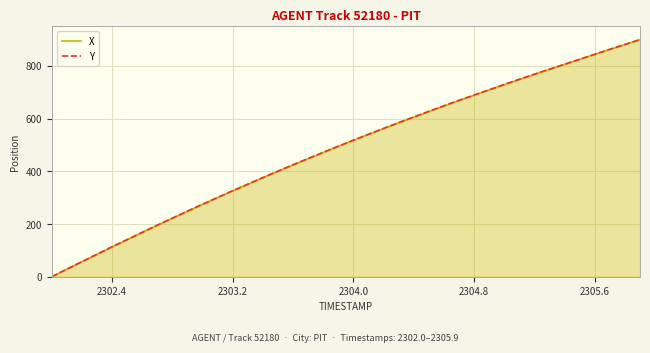

How many values in the X series exceed 517?

20